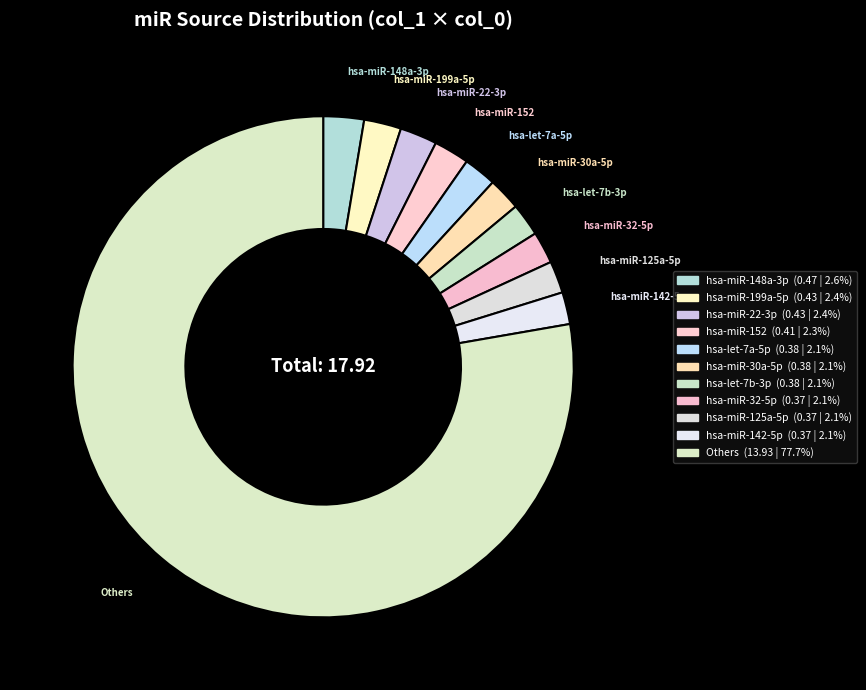

Combined, do hsa-miR-22-3p and hsa-miR-152 account for over 50%?

No